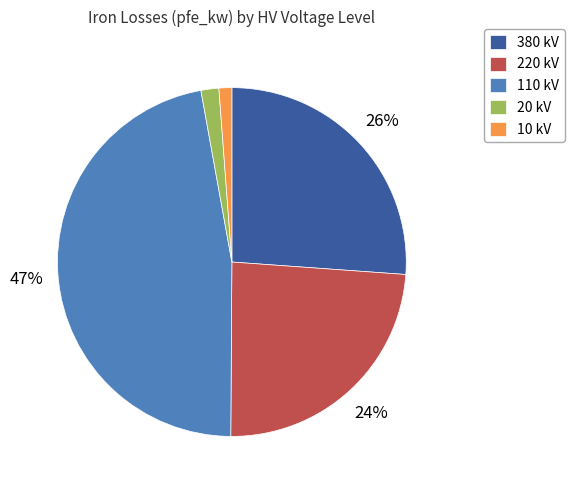

To the nearest percent, what percentage of the pie is 110 kV?

47%